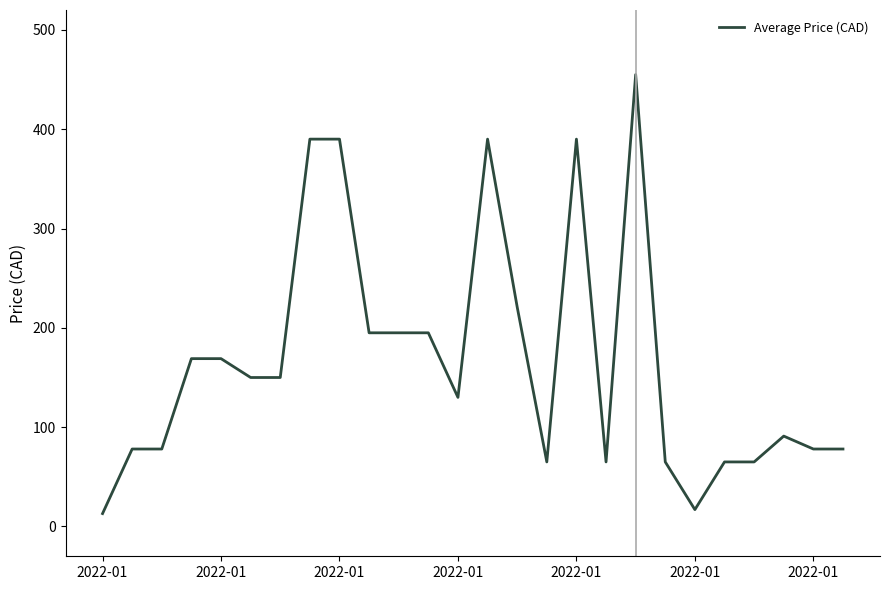

What is the maximum value shown in the chart?

455.0